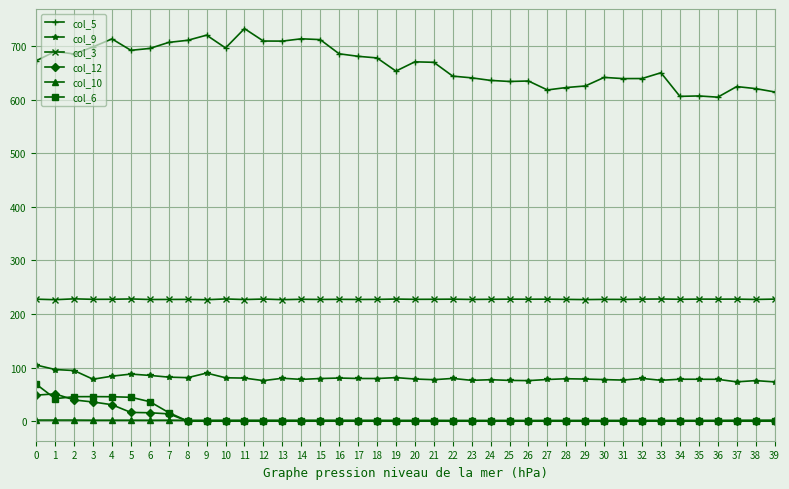

How many values in the col_3 series are below 227?

4